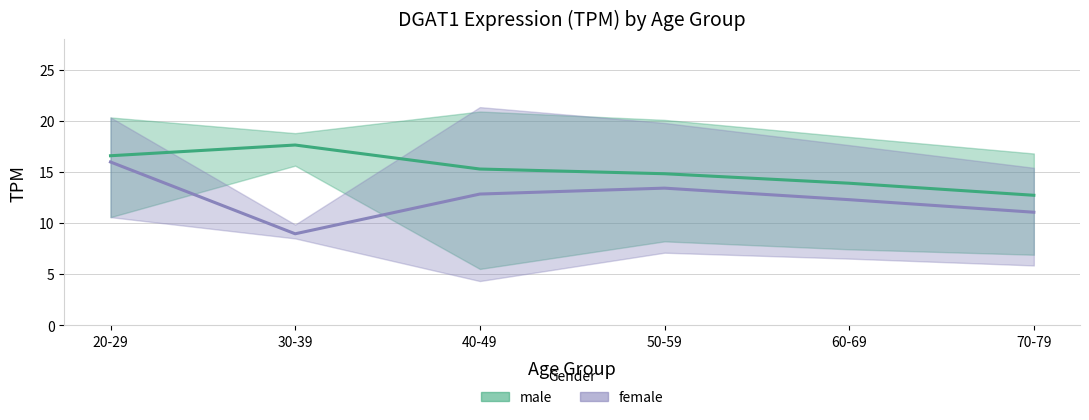

True or false: female_mean has a value of 6.9 at 70-79.

False